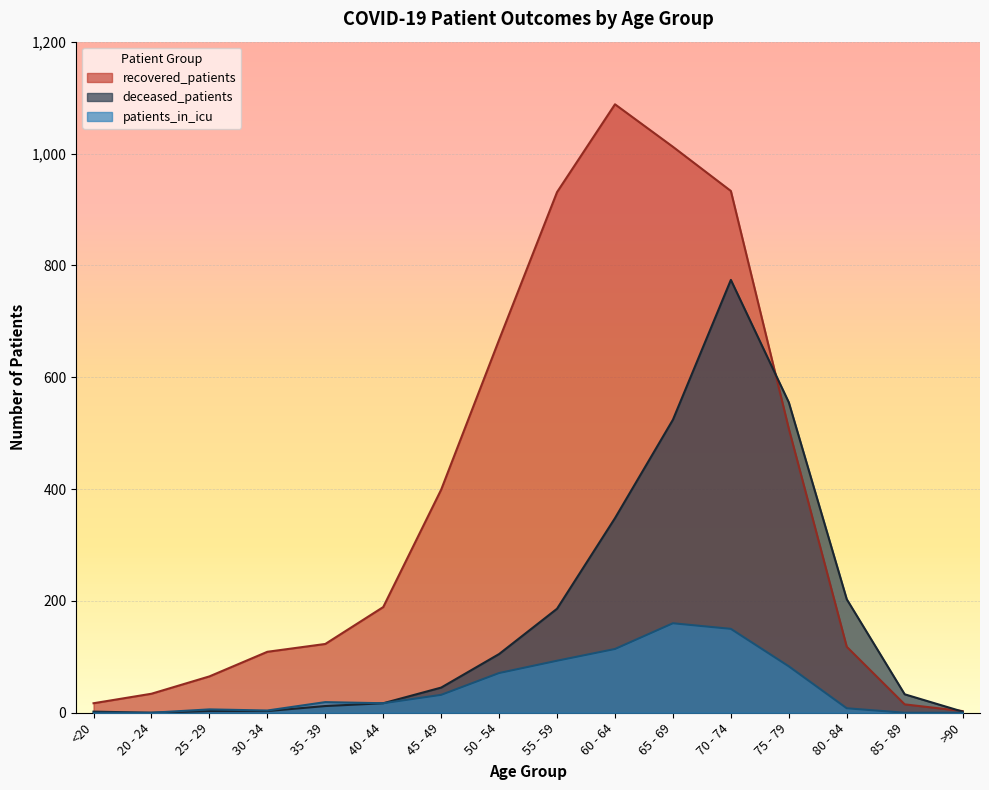

What is the difference between the highest and lowest values at 80 - 84?

195